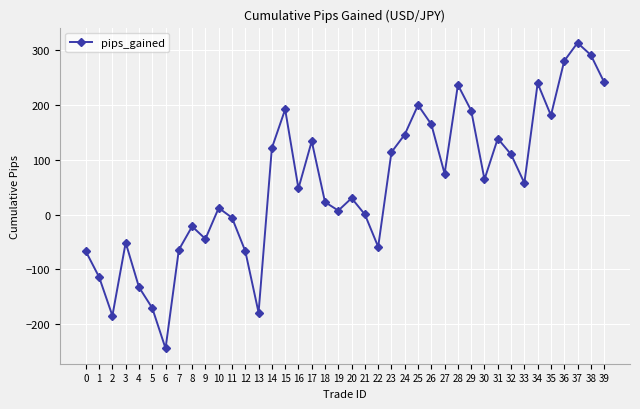

The chart shows a value of 240.0 at 34. True or false?

True